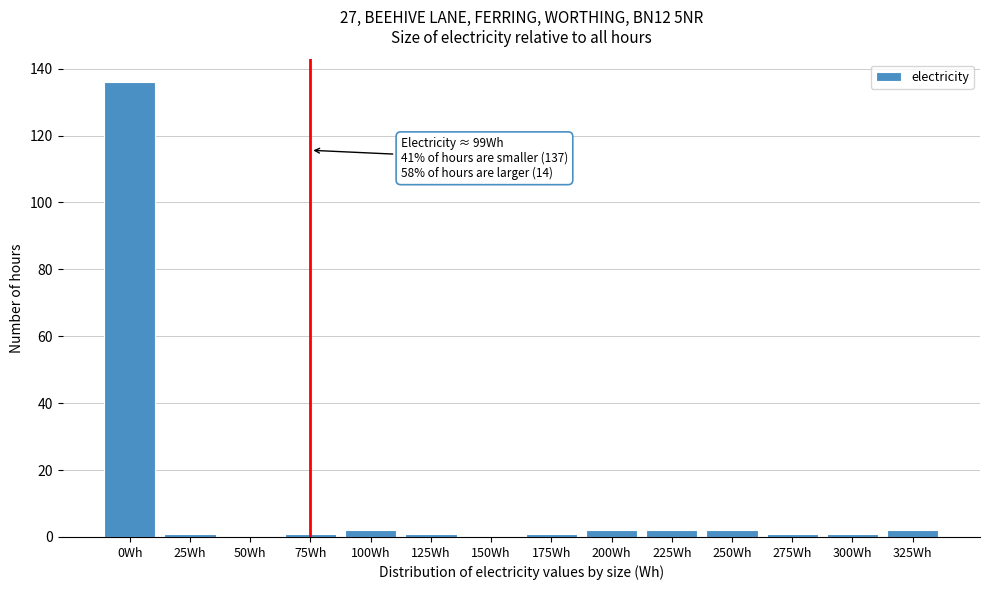

Reading left to right, transcribe all the data shown in this chart.

0Wh=136	25Wh=1	50Wh=0	75Wh=1	100Wh=2	125Wh=1	150Wh=0	175Wh=1	200Wh=2	225Wh=2	250Wh=2	275Wh=1	300Wh=1	325Wh=2